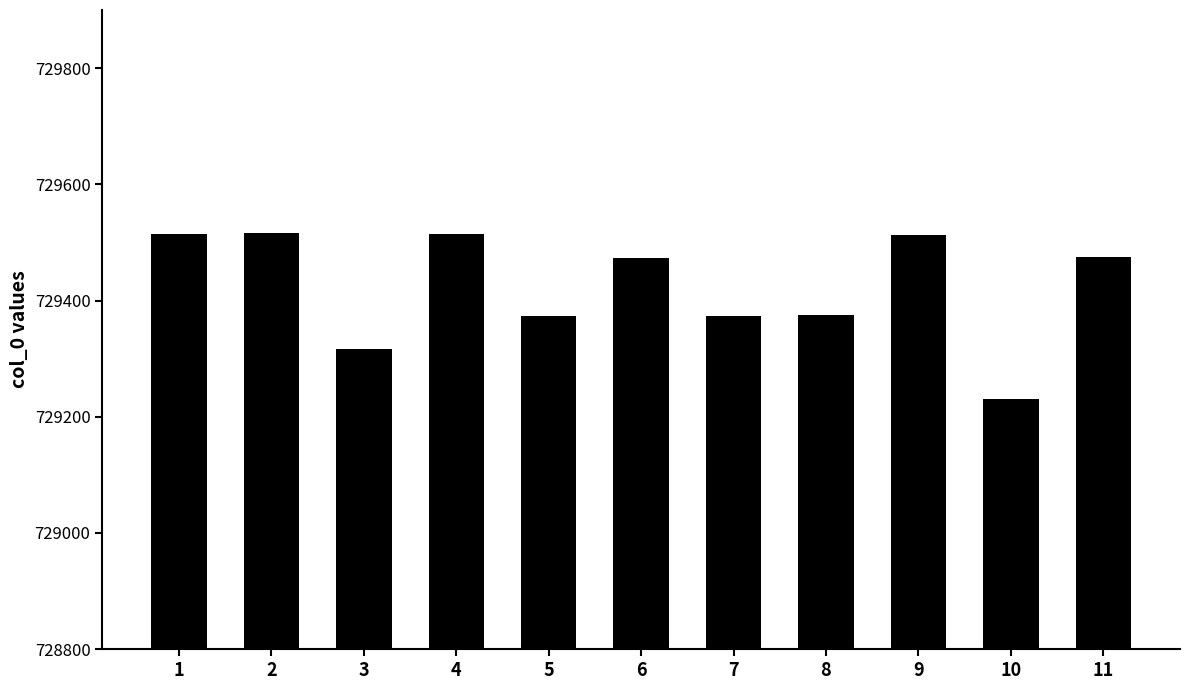

Read the value at 7, to the nearest 10.

729370